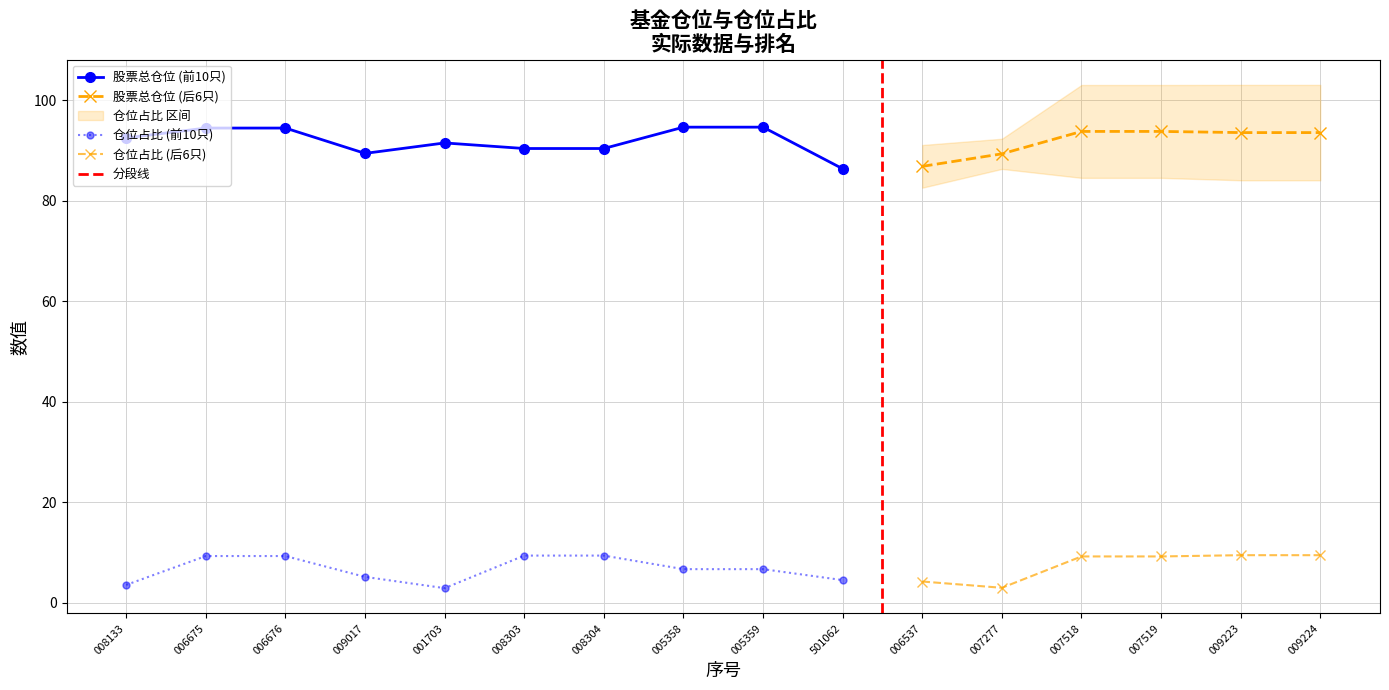

True or false: 股票总仓位 has a value of 93.6 at 14.

True